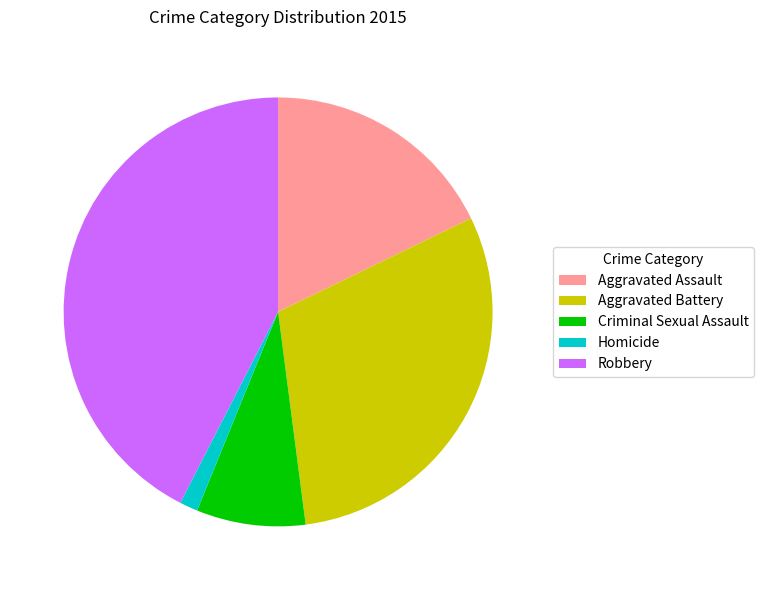

Rank the categories by value from highest to lowest.

Robbery, Aggravated Battery, Aggravated Assault, Criminal Sexual Assault, Homicide